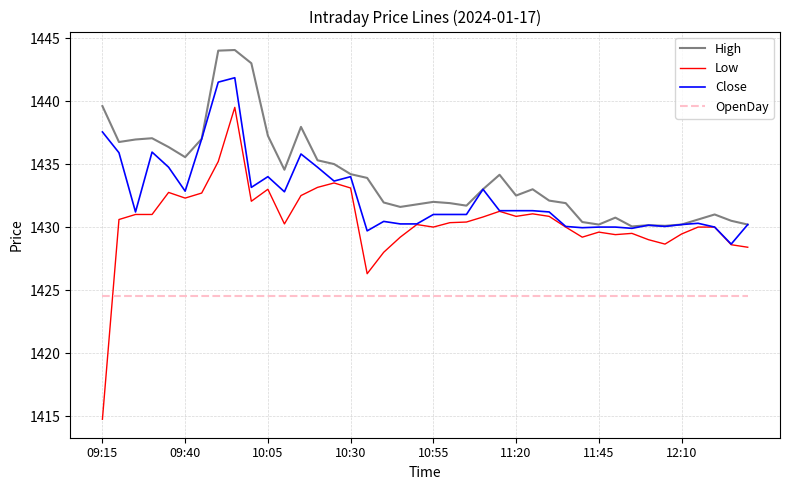

Which series has the largest range (max minus min)?

Low